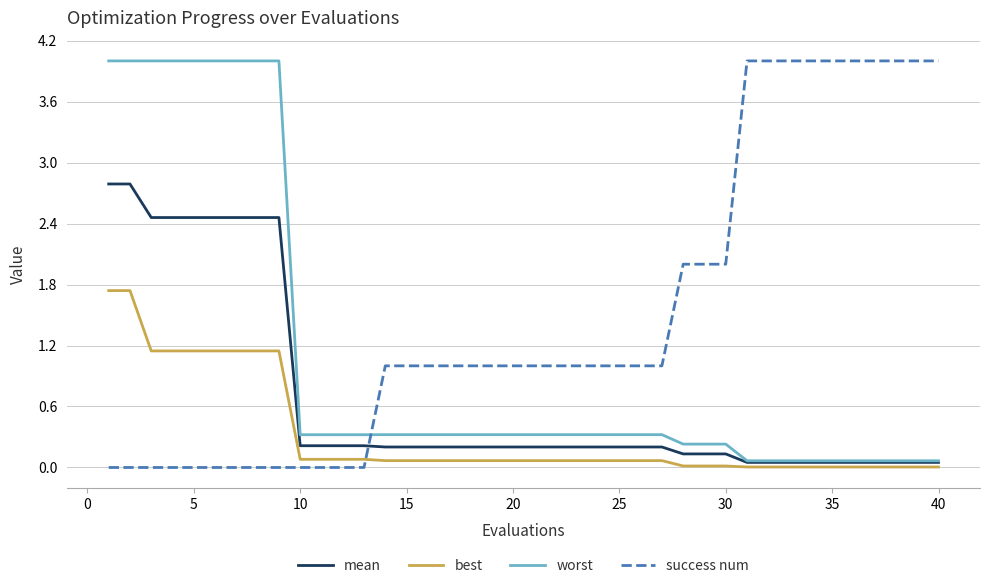

List the series in order of their overall mean, highest first.

success num, worst, mean, best